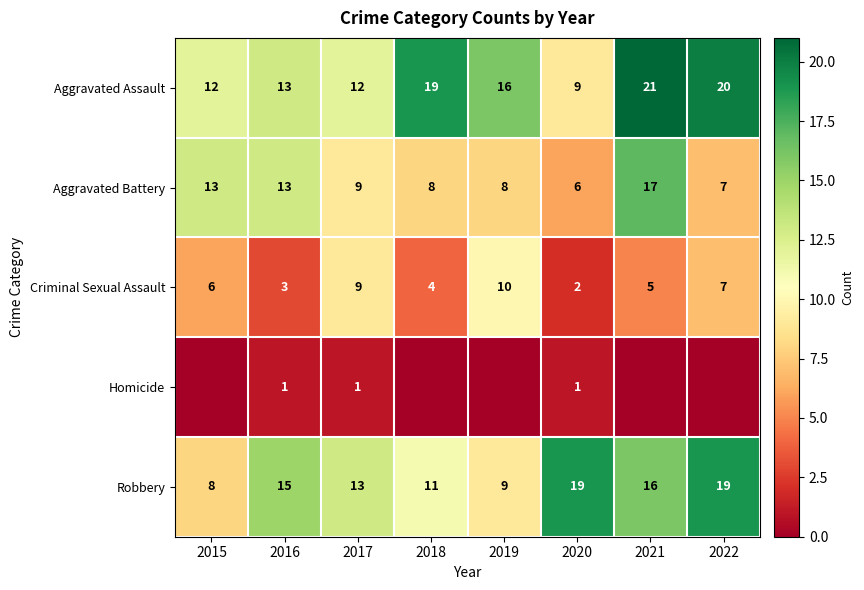

How many Robbery values are between 11 and 19?

6